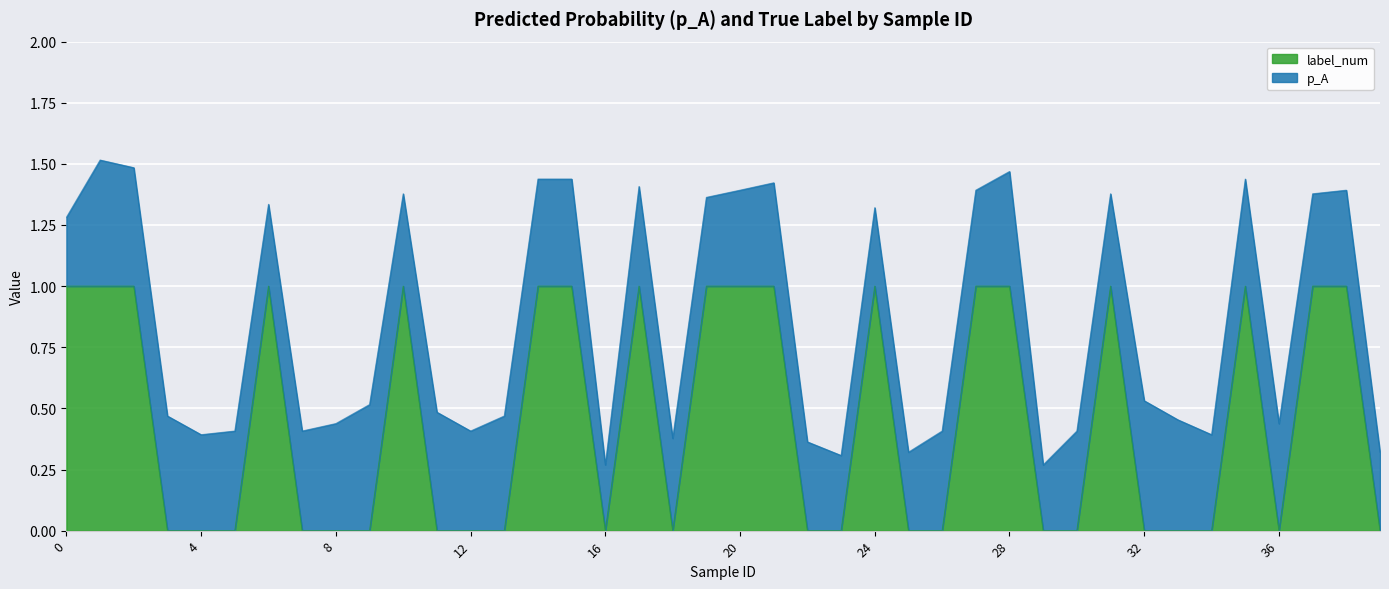

What is the value of the 39th point from the left?

1